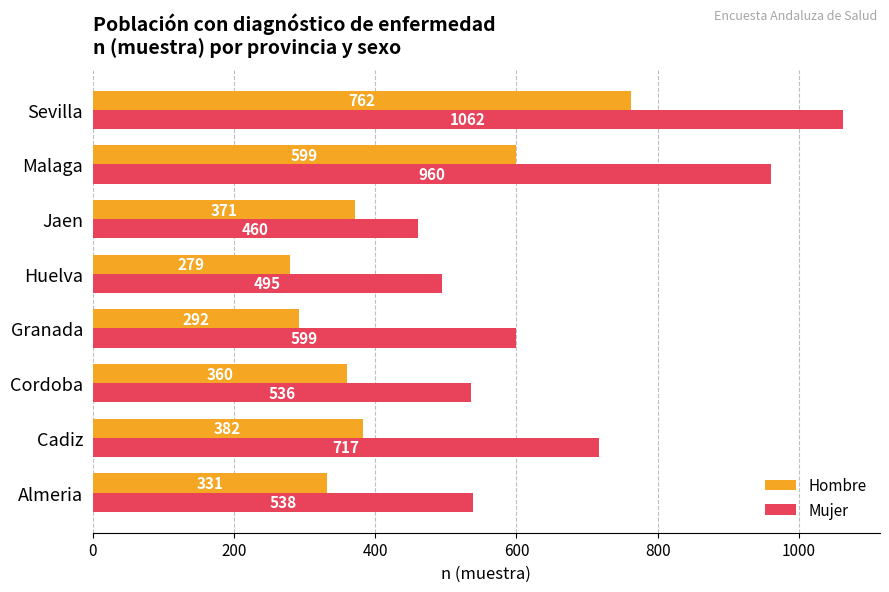

The Hombre series shows 418 at Granada. True or false?

False